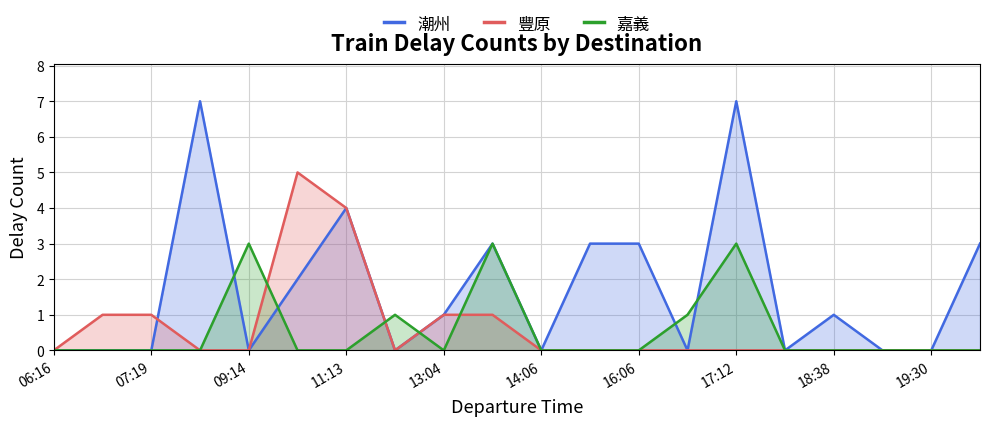

How many intersections are there between 嘉義 and 豐原?

4